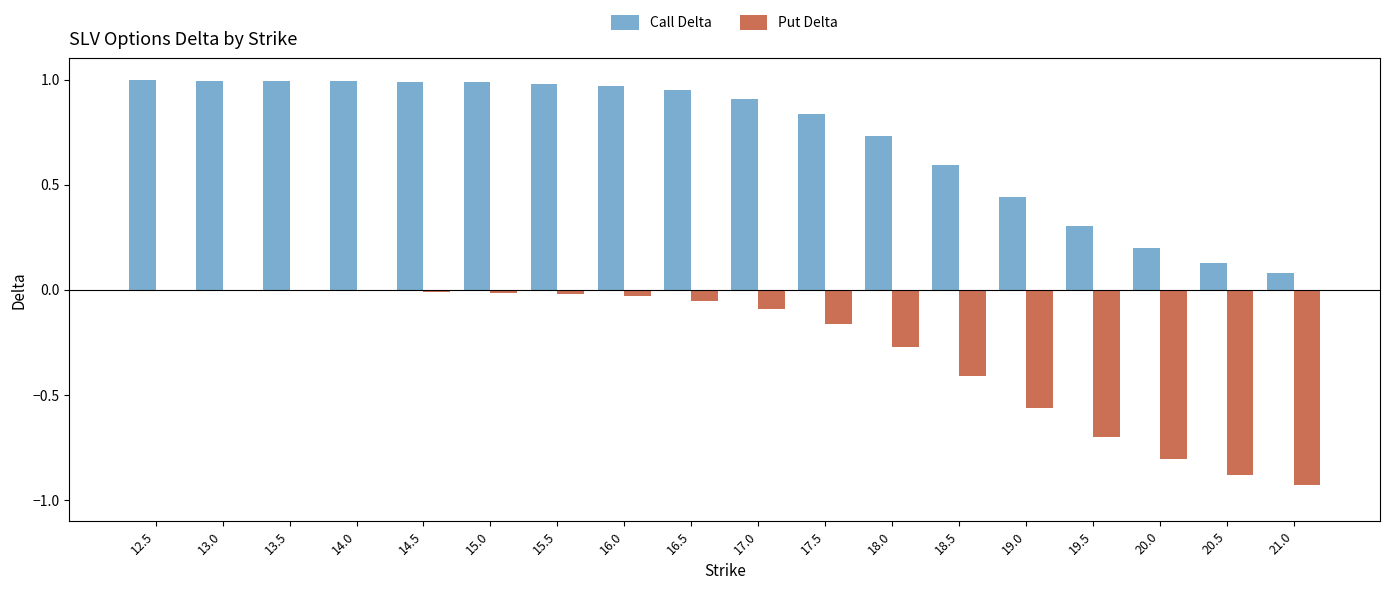

Is the value of Call Delta at 13.5 greater than the value of Put Delta at 12.5?

Yes